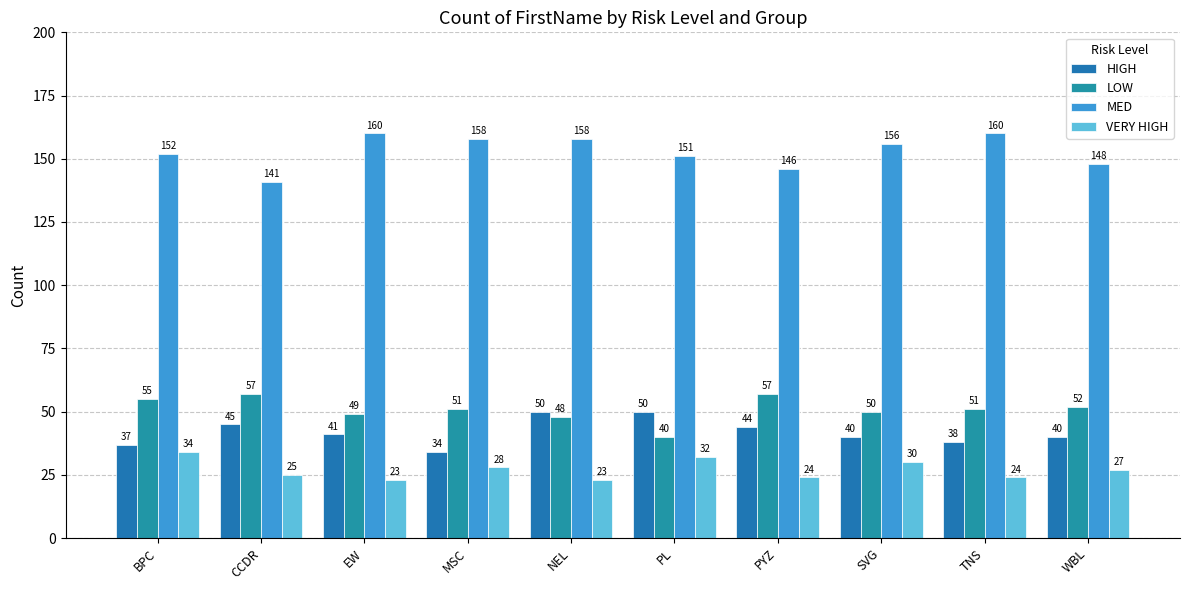

What are all the series names shown in the legend?

HIGH, LOW, MED, VERY HIGH